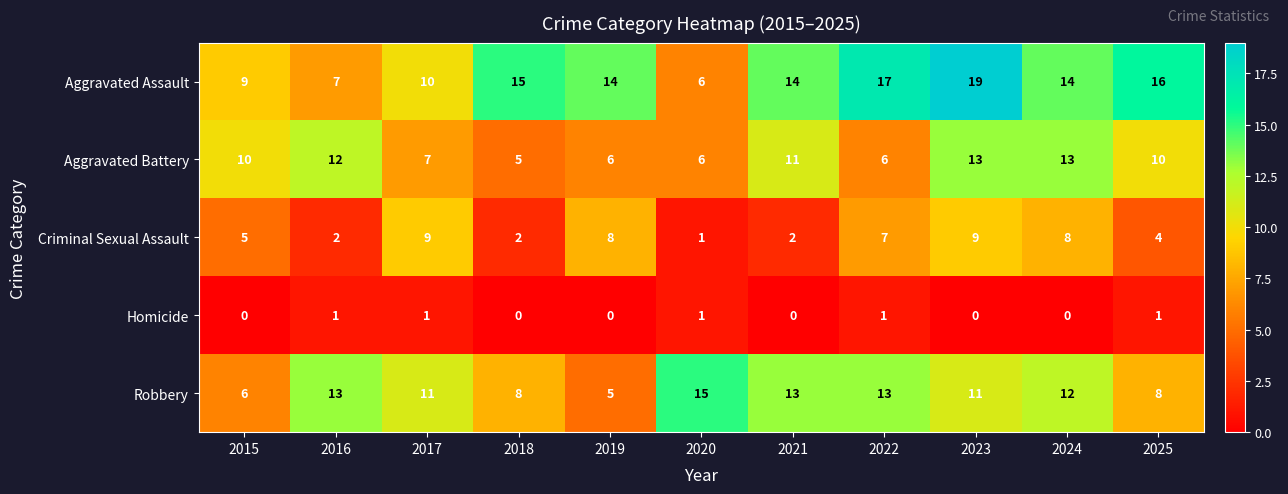

What is the difference between the maximum and minimum values in the Aggravated Battery series?

8